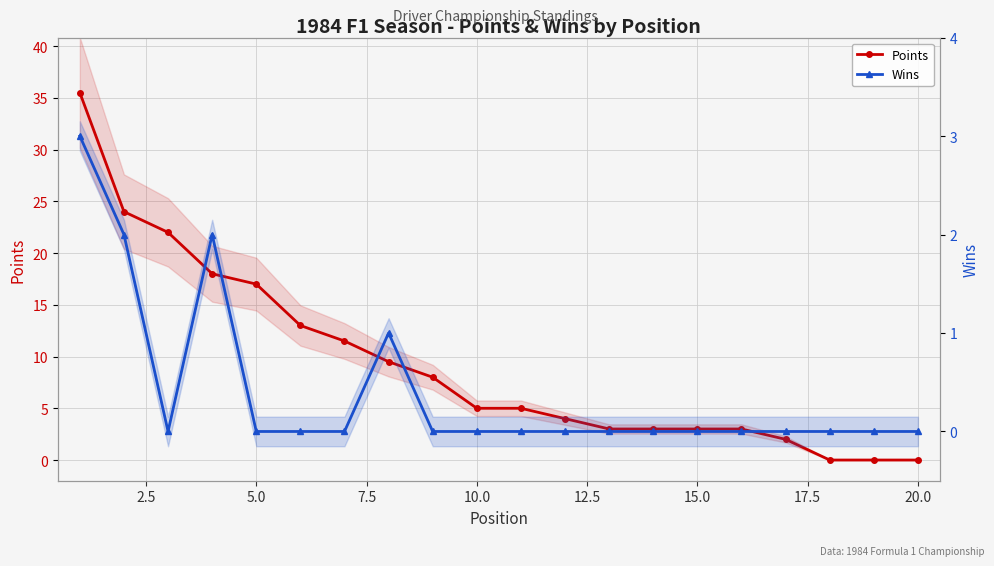

The Points series shows 3.0 at 15.0. True or false?

True